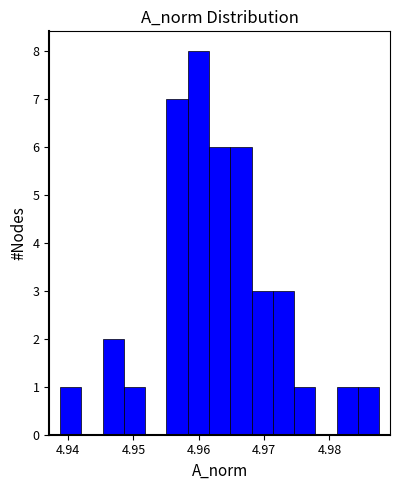

Read against the x-axis, roughly where is the centre of the tallest bar?

4.960